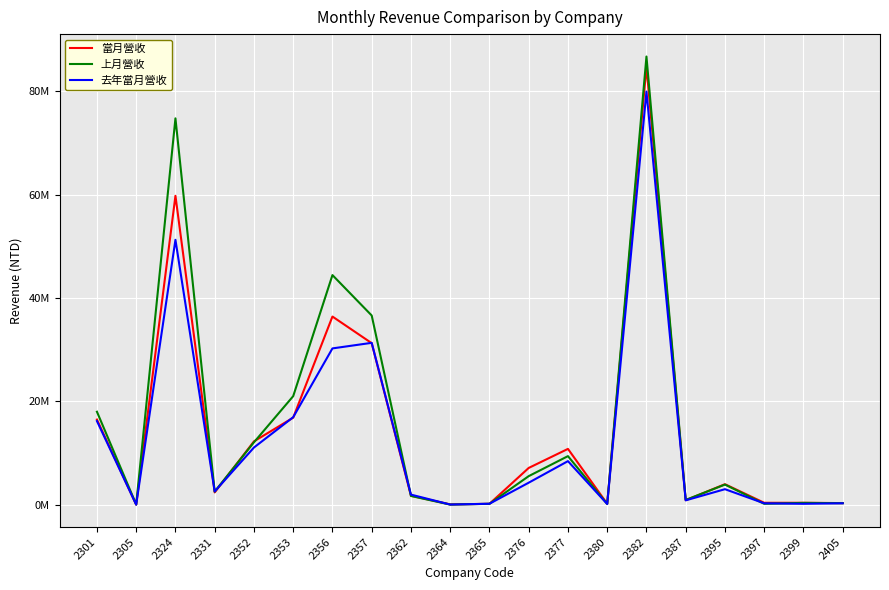

At how many categories does at least one series exceed 73341308?

2